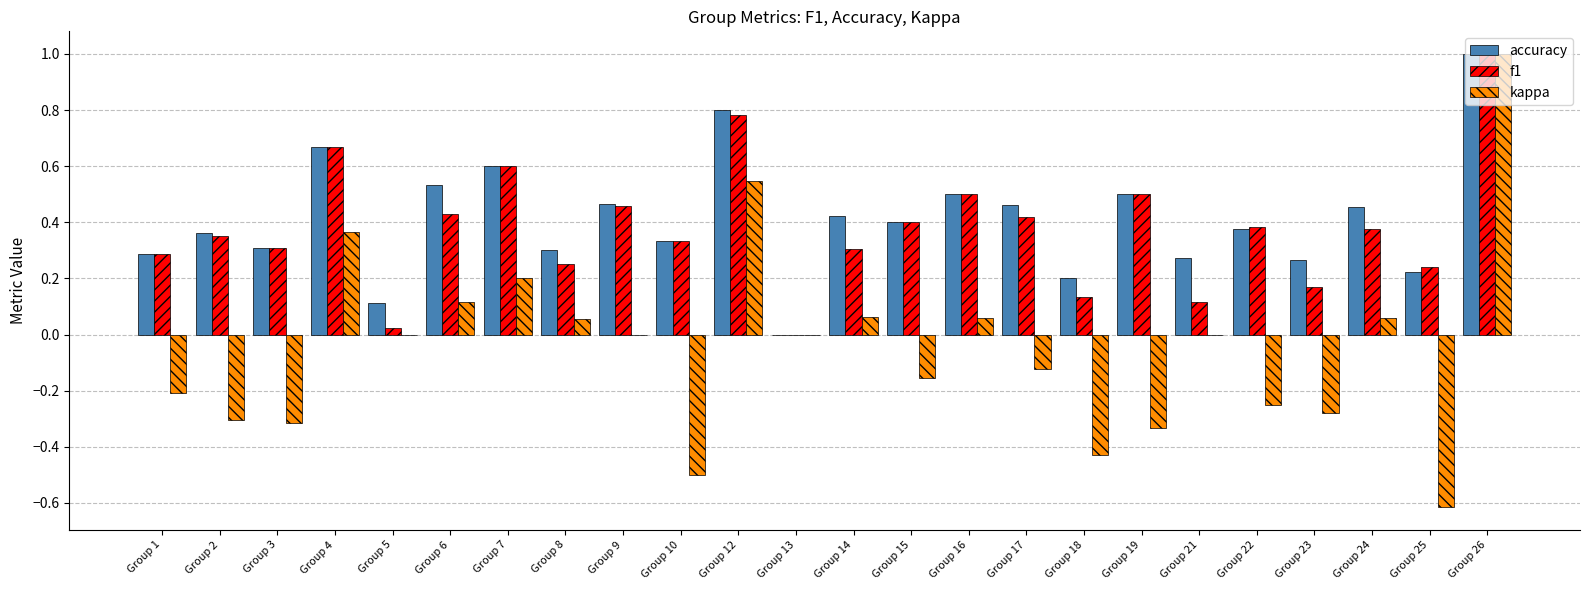

What is the total value across all series at Group 12?

2.1